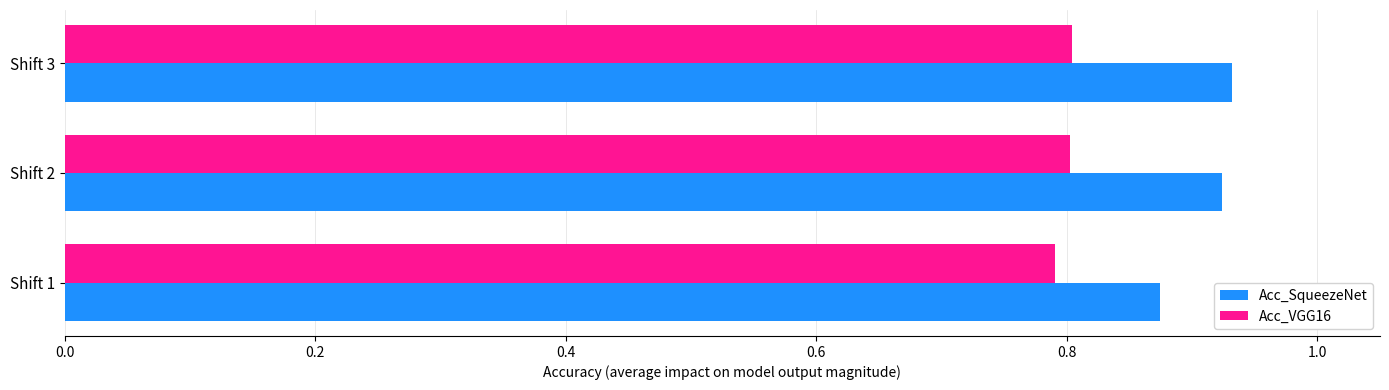

The Acc_VGG16 series shows 0.8 at Shift 3. True or false?

True